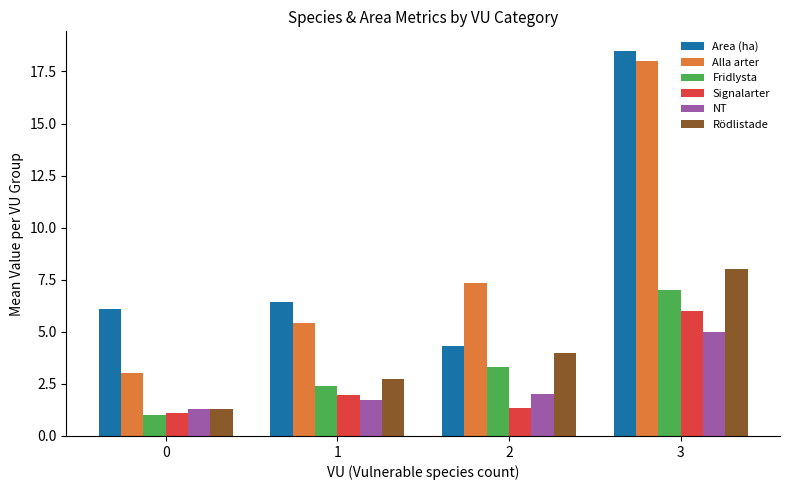

Which series has the widest spread of values?

Alla arter